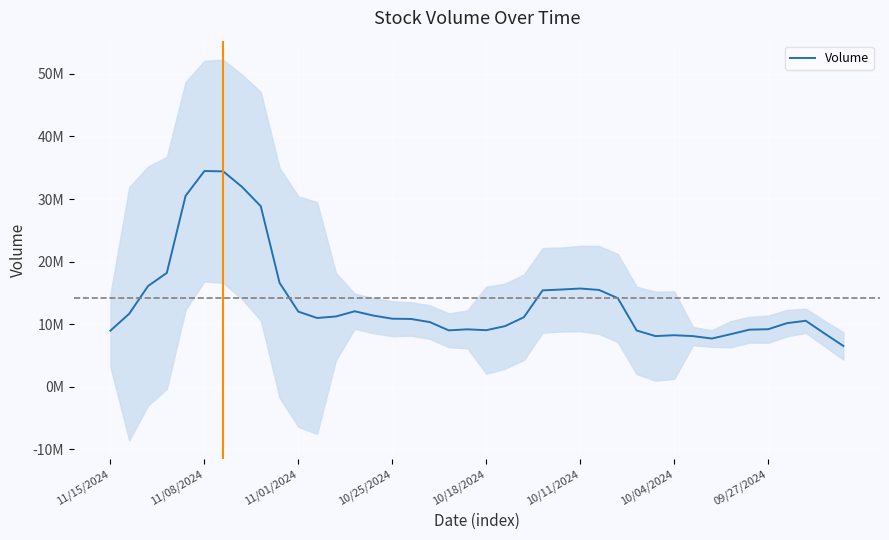

What is the value of the 16th point from the left?

10882377.0